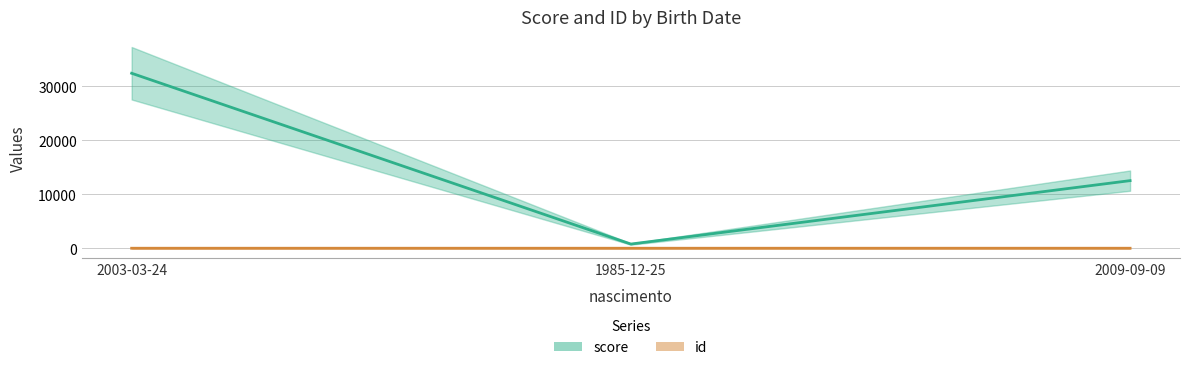

What is the minimum value shown in the chart?

1